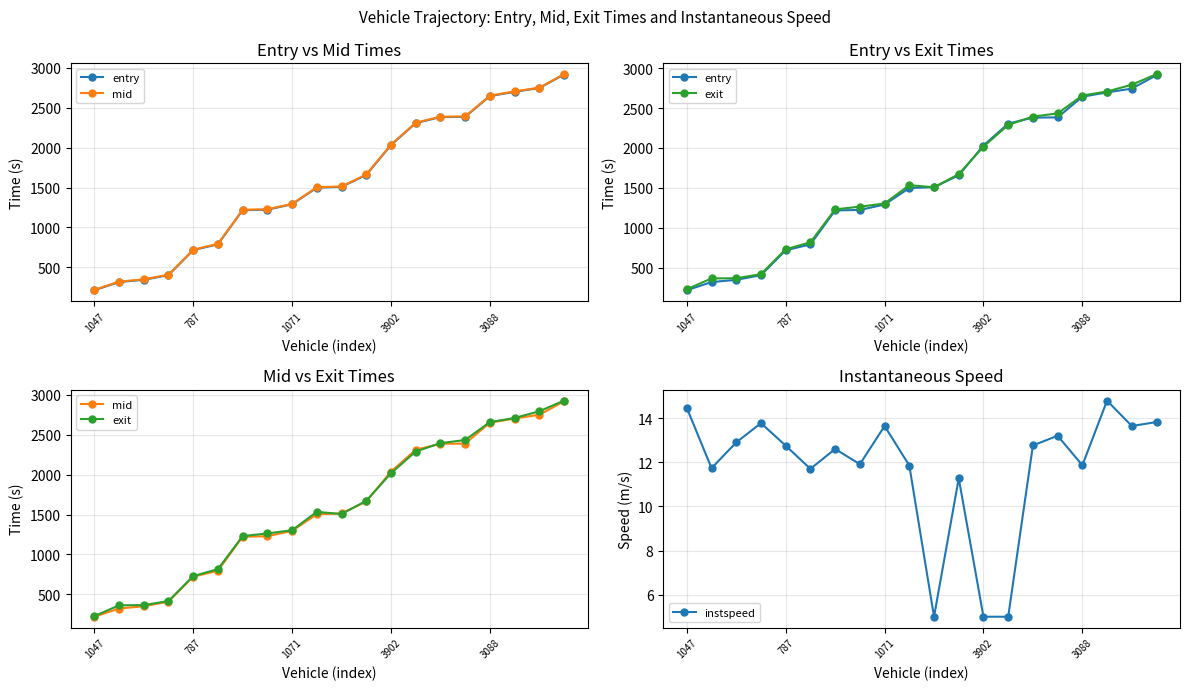

What is the lowest value of the instspeed series?

5.0